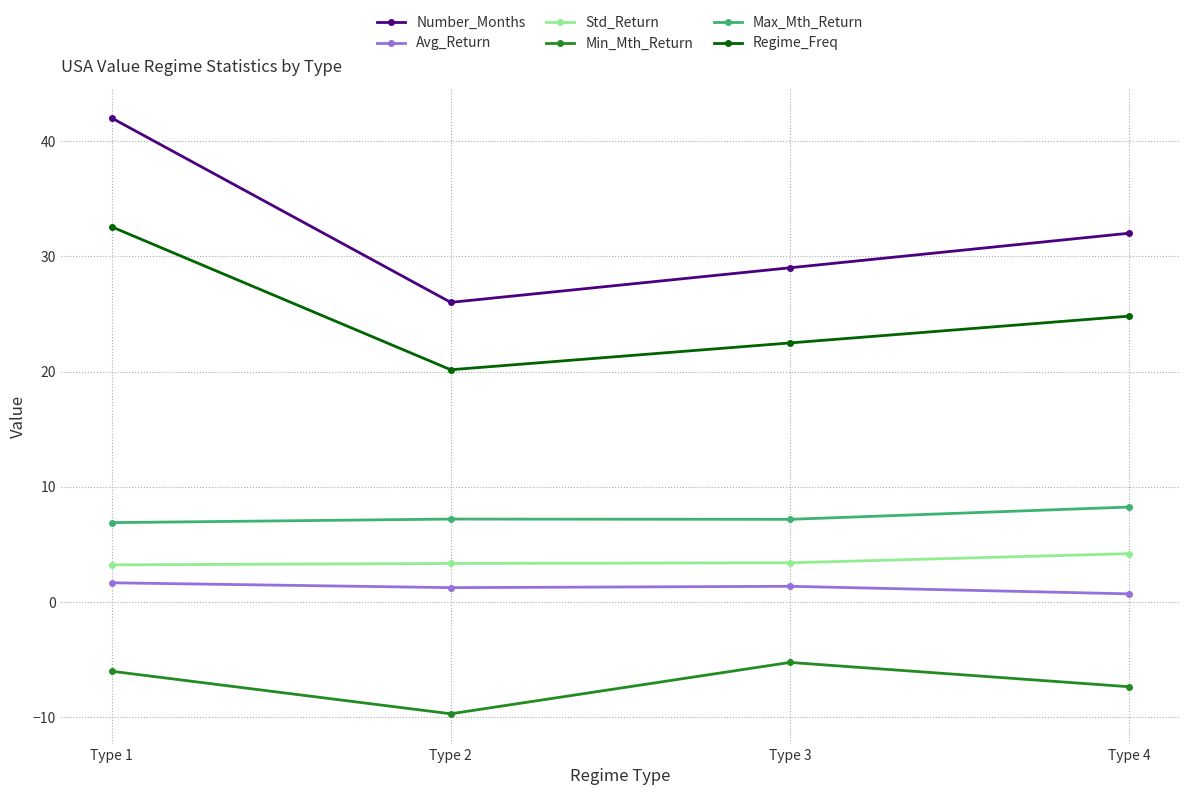

What is the difference between the maximum and minimum values in the Max_Mth_Return series?

1.4